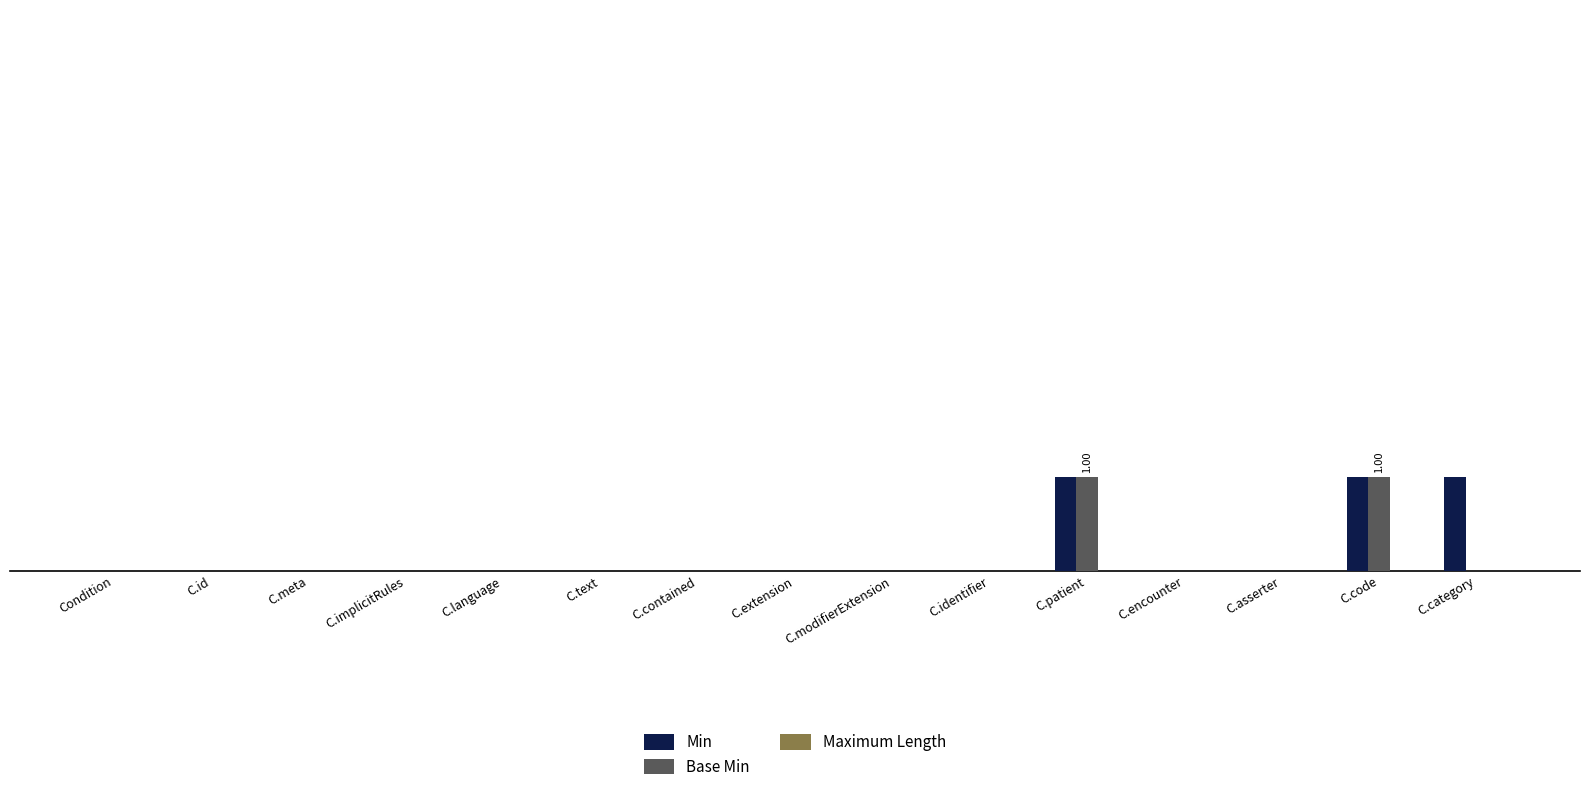

Reading left to right, extract all data points from this chart.

Min: Condition=0	C.id=0	C.meta=0	C.implicitRules=0	C.language=0	C.text=0	C.contained=0	C.extension=0	C.modifierExtension=0	C.identifier=0	C.patient=1	C.encounter=0	C.asserter=0	C.code=1	C.category=1
Base Min: Condition=0	C.id=0	C.meta=0	C.implicitRules=0	C.language=0	C.text=0	C.contained=0	C.extension=0	C.modifierExtension=0	C.identifier=0	C.patient=1	C.encounter=0	C.asserter=0	C.code=1	C.category=0
Maximum Length: Condition=0	C.id=0	C.meta=0	C.implicitRules=0	C.language=0	C.text=0	C.contained=0	C.extension=0	C.modifierExtension=0	C.identifier=0	C.patient=0	C.encounter=0	C.asserter=0	C.code=0	C.category=0